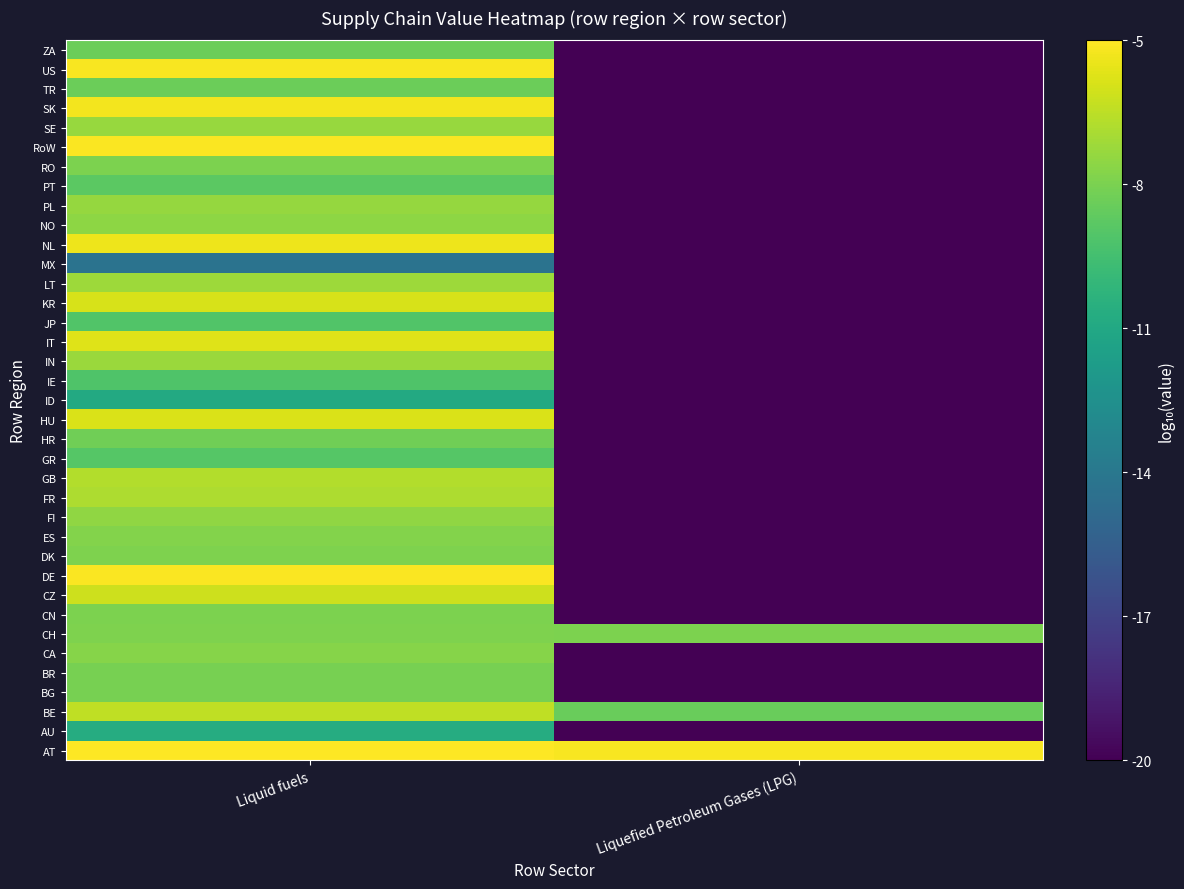

Between Liquefied Petroleum Gases (LPG) and Liquid fuels, which is larger?

Liquid fuels